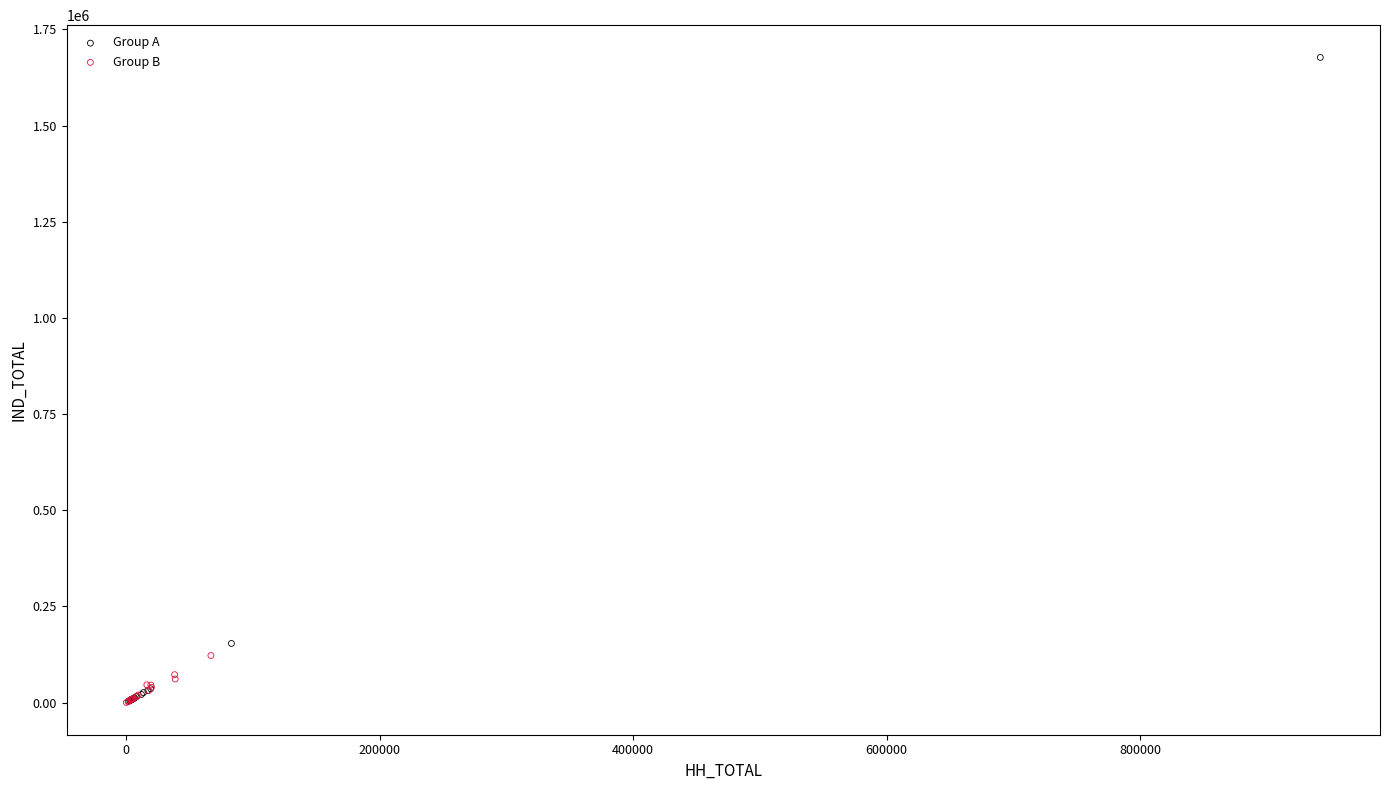

Which series contains the highest Y value?

Group A